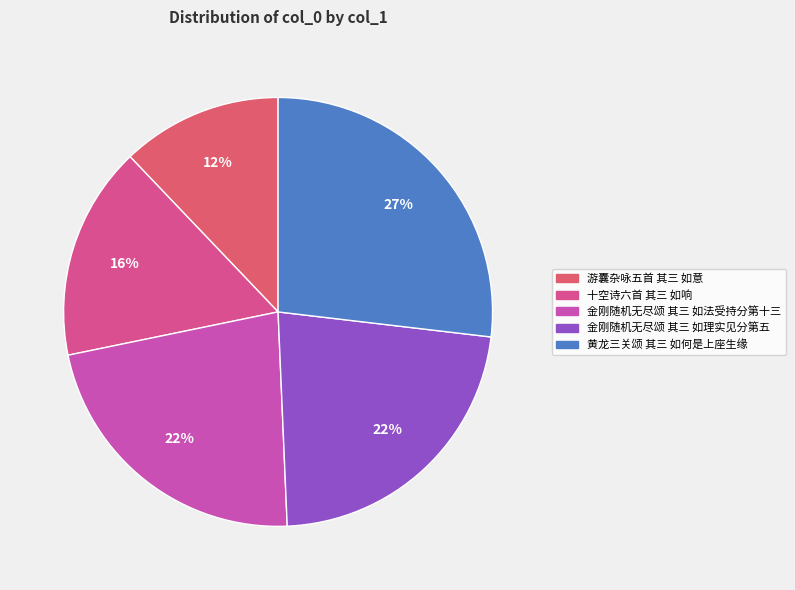

How many segments does this pie chart have?

5